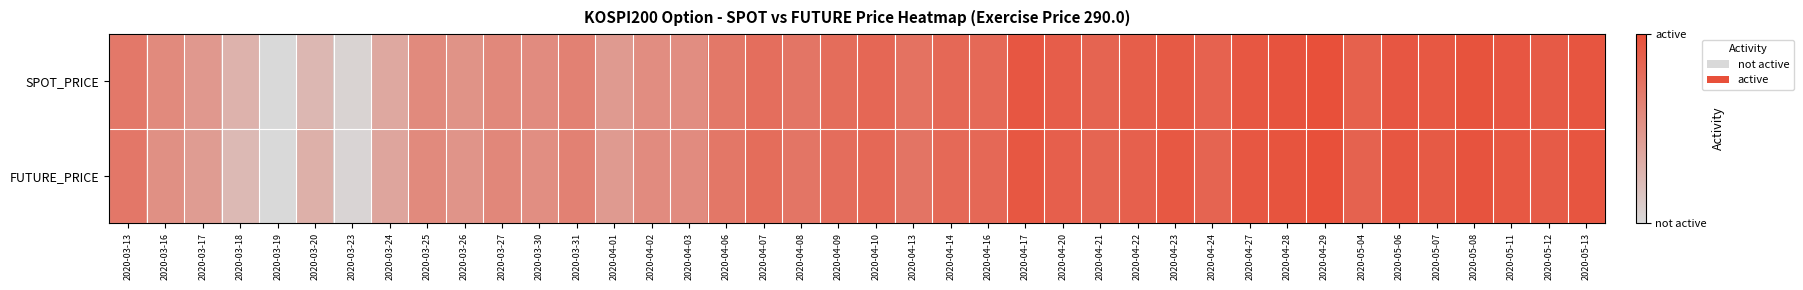

How many categories are shown in the chart?

40